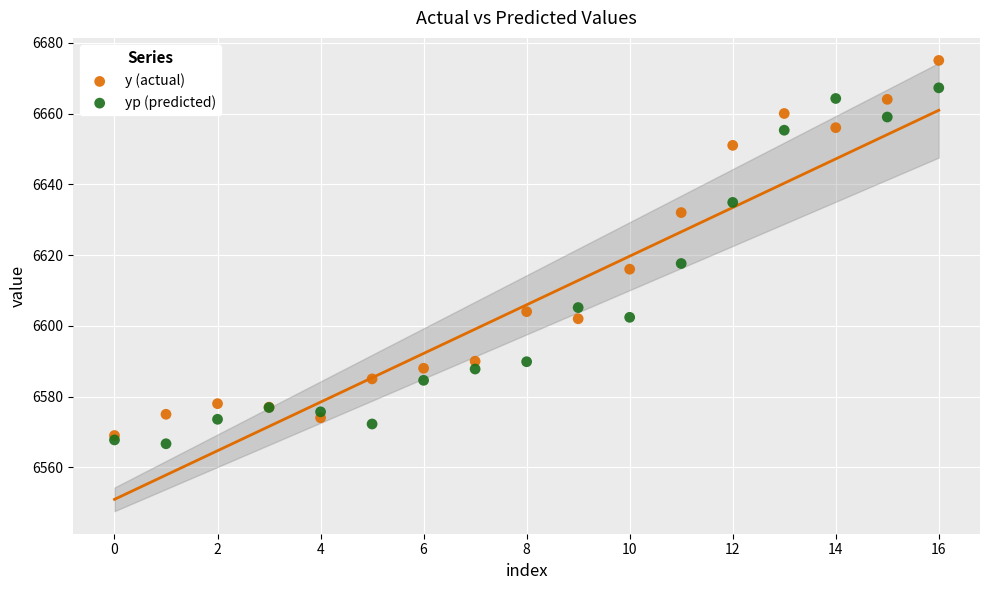

Which series contains the lowest Y value?

yp (predicted)